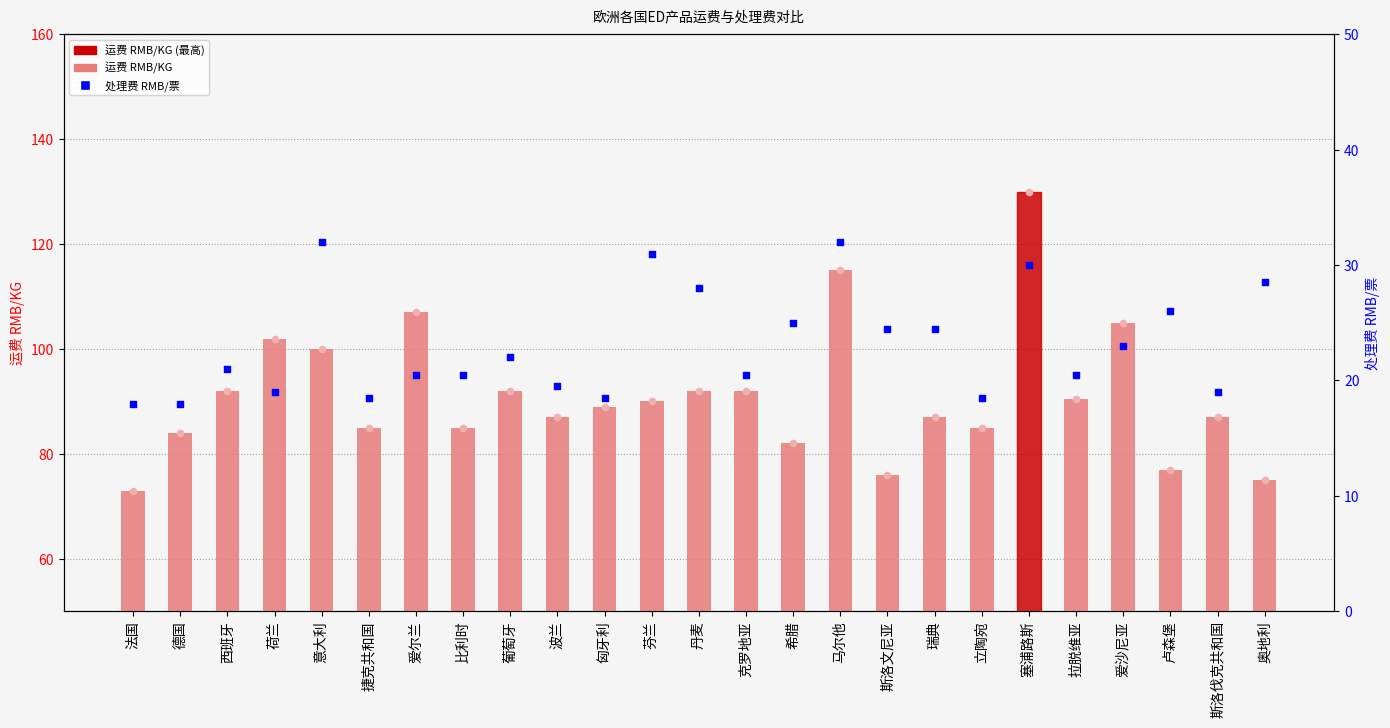

At which category is the sum across all series the highest?

塞浦路斯